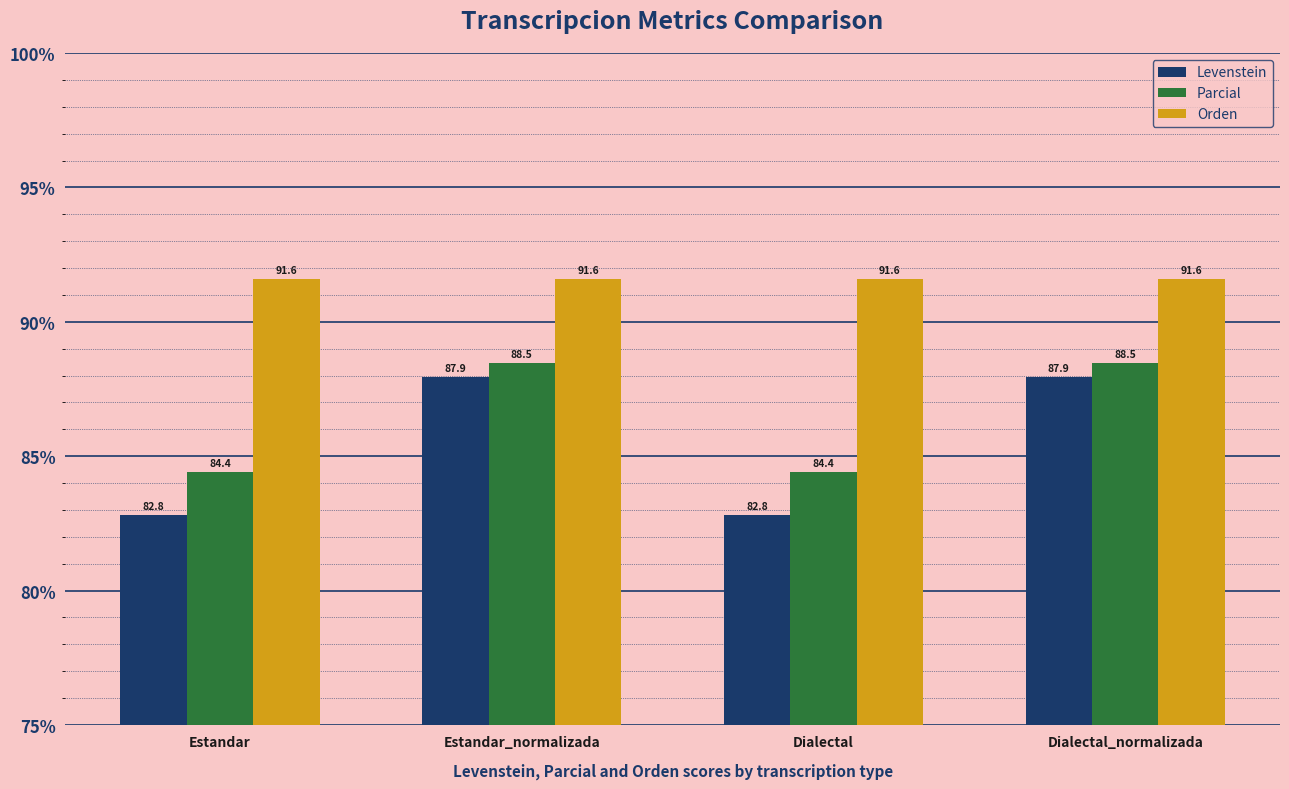

Which series changed the most between Estandar_normalizada and Dialectal?

Levenstein